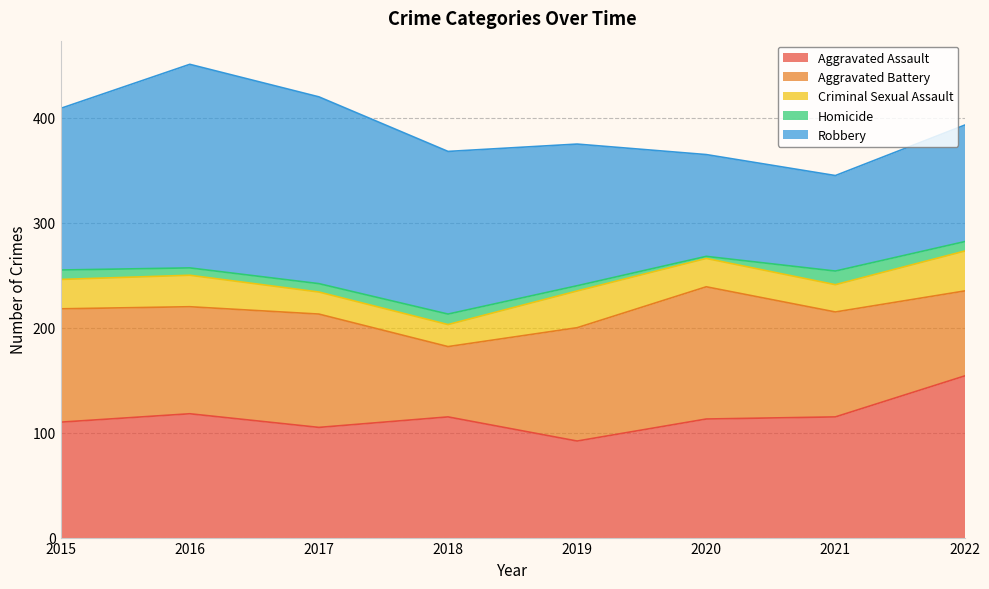

List the series in order of their peak value, lowest first.

Homicide, Criminal Sexual Assault, Aggravated Battery, Aggravated Assault, Robbery